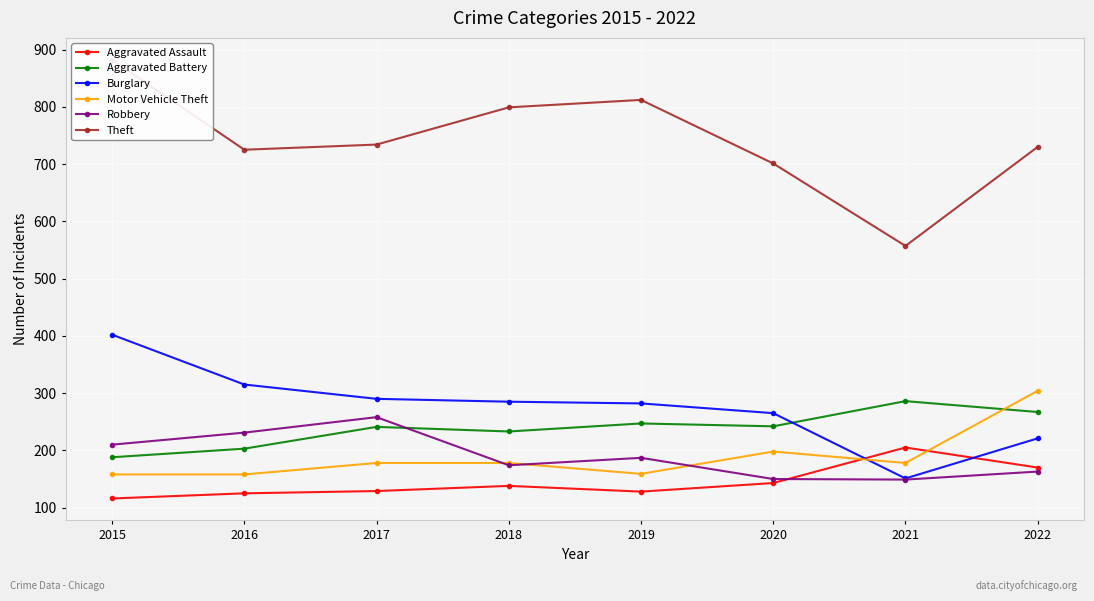

Which has a higher value, 2019 or 2016?

2019